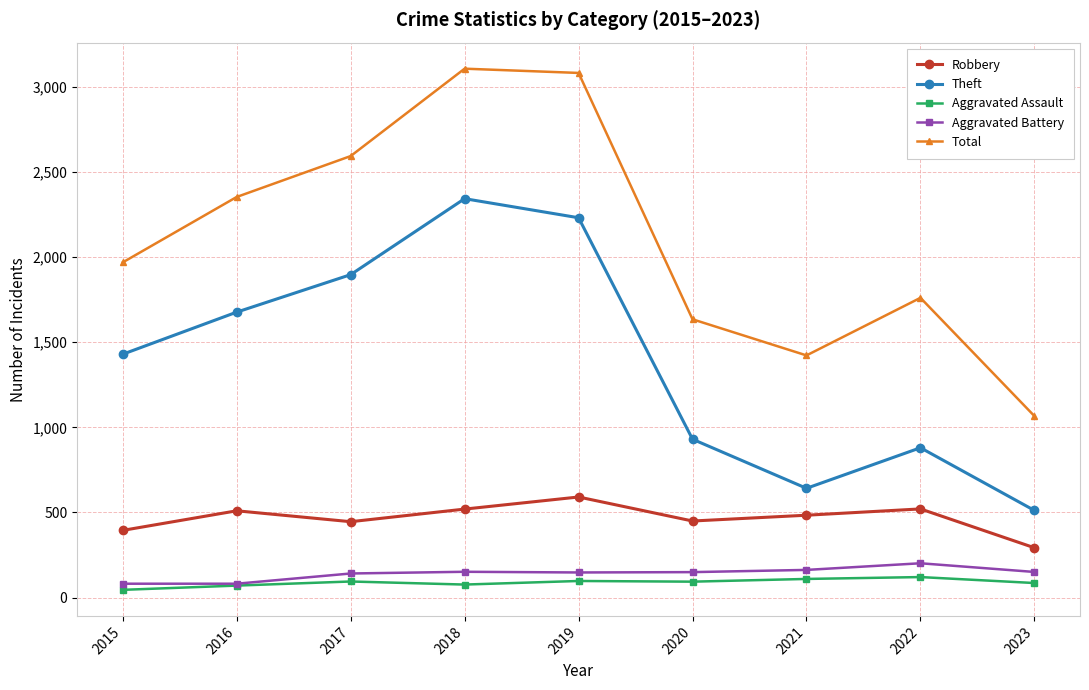

What are all the series names shown in the legend?

Robbery, Theft, Aggravated Assault, Aggravated Battery, Total